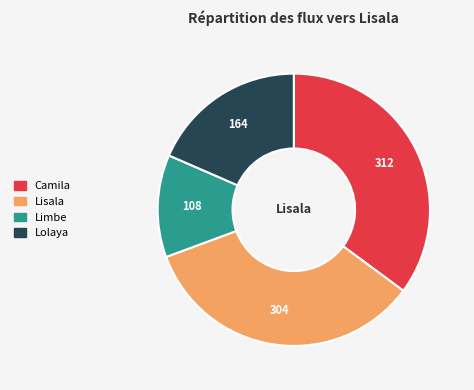

Is it true that Camila is 35% of the pie?

True